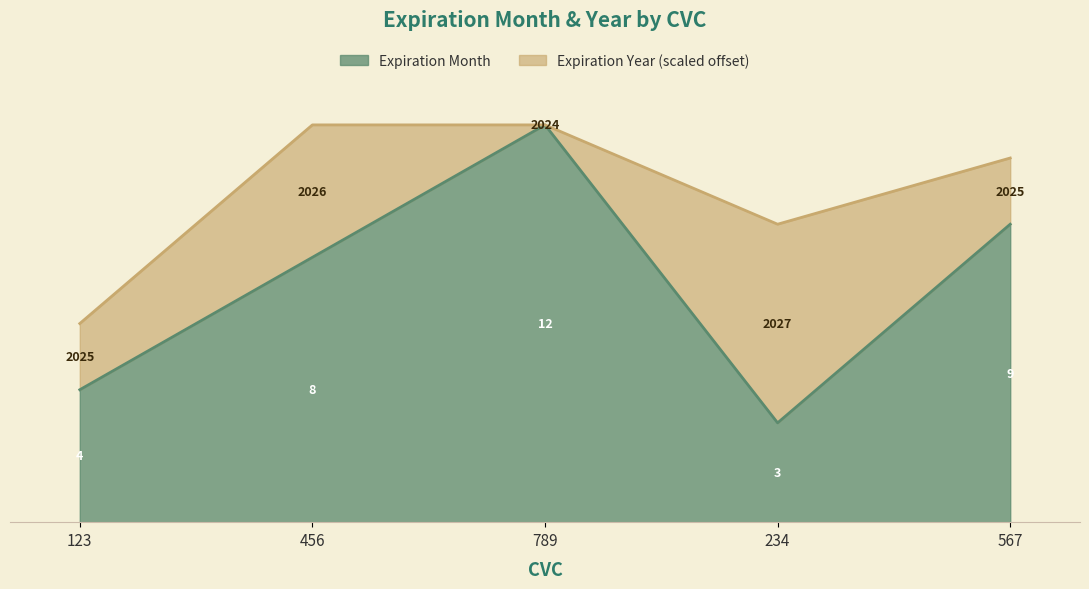

At which category does the data reach its first local valley?

234